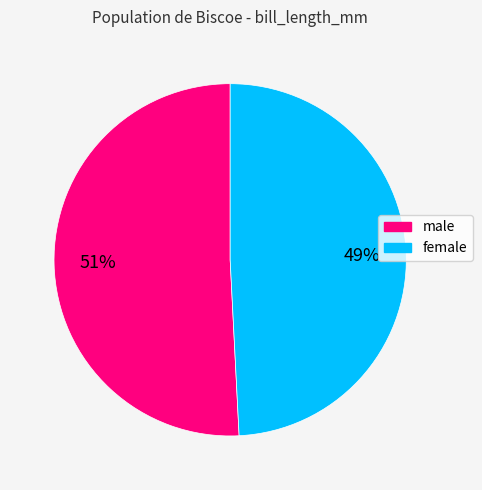

Which slice is the largest?

male